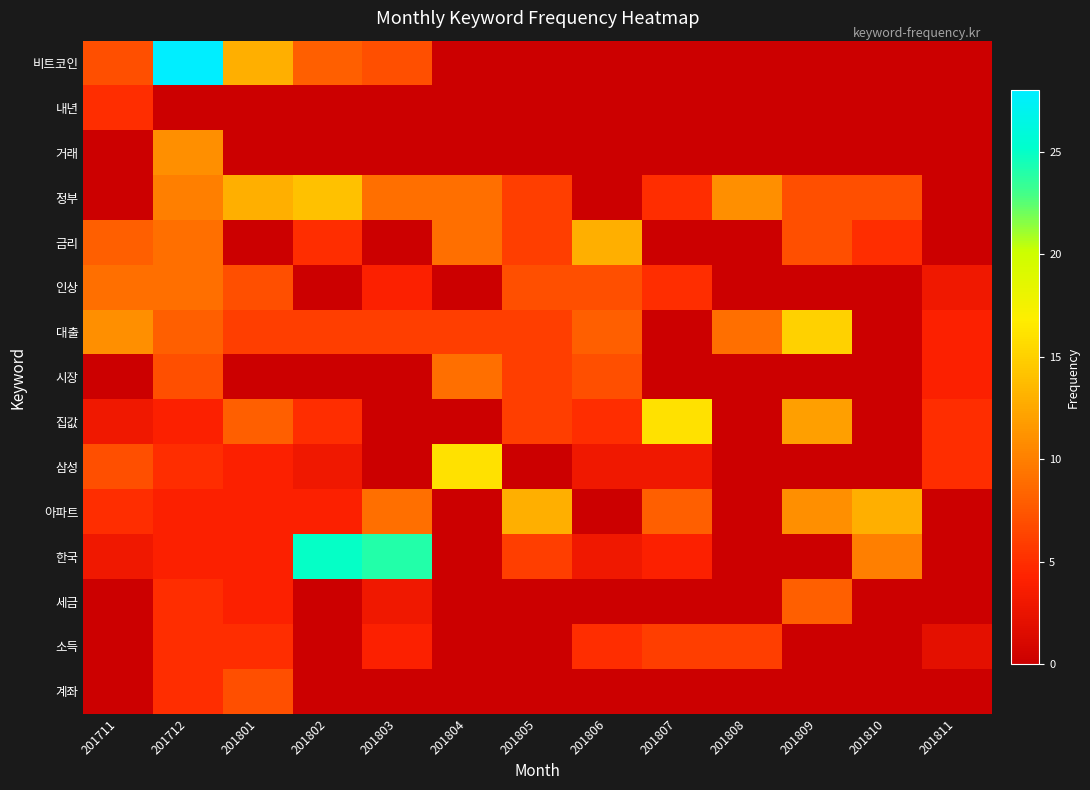

At how many categories does at least one series exceed 6?

12